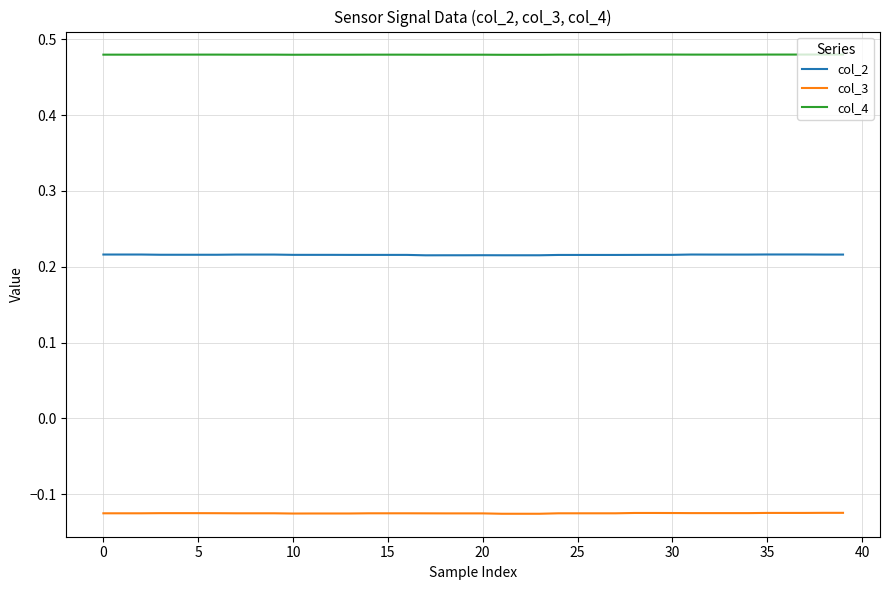

True or false: col_3 and col_4 cross at least once.

False